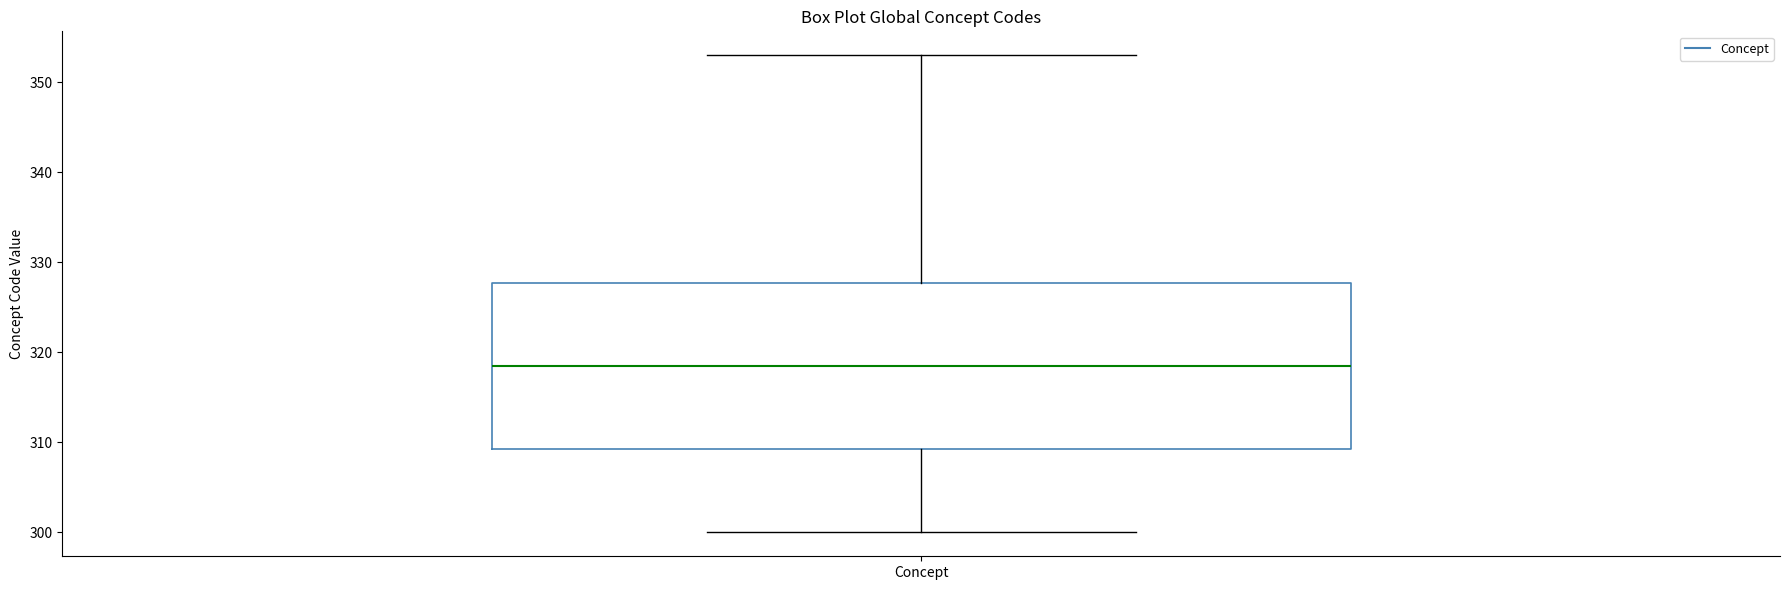

Transcribe this box plot: give where the median line is, the range the box spans, and where the two whiskers end, as read against the y-axis. The values are not printed on the chart, so give them approximately, as read against the axis.

median 319, box 309 to 328, whiskers 300 to 353